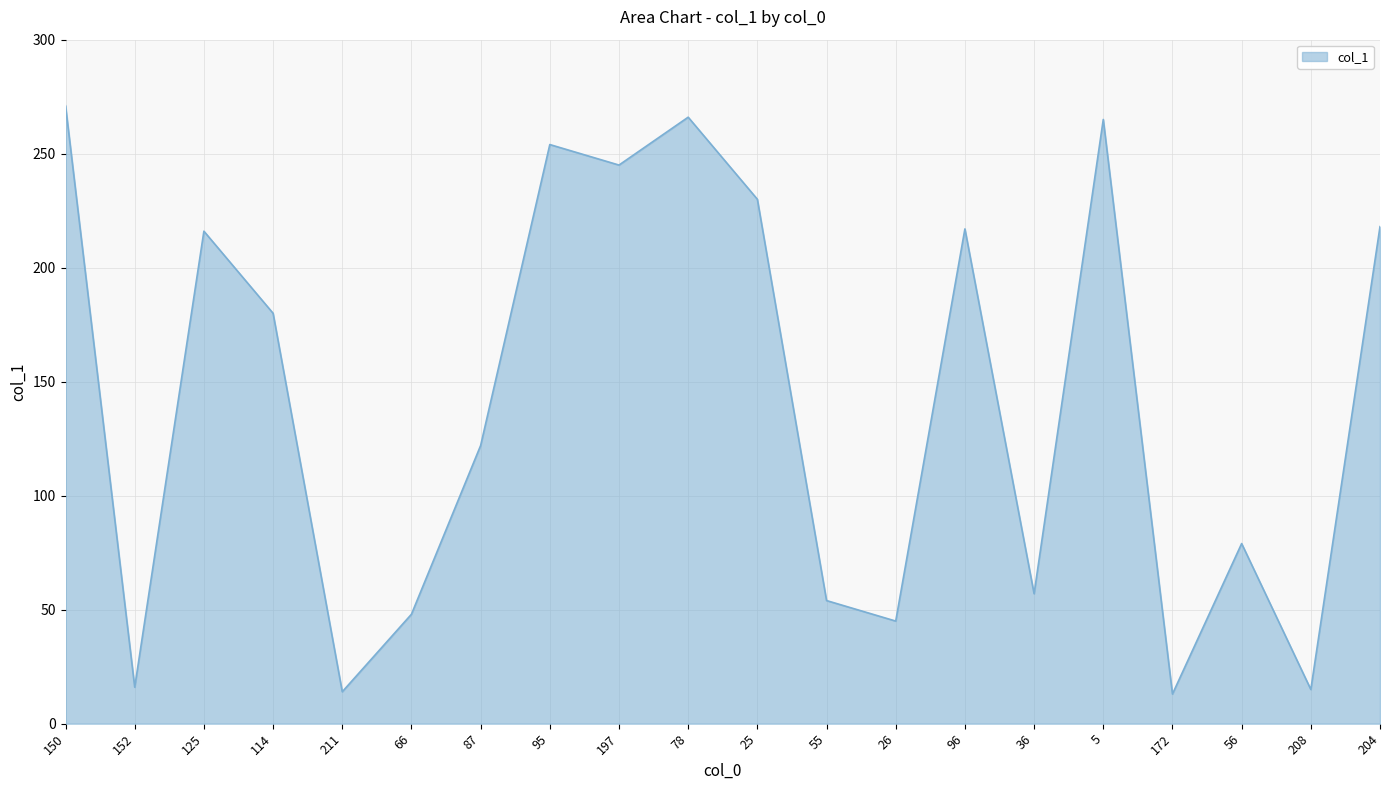

What is the change in value from 150 to 208?

-256